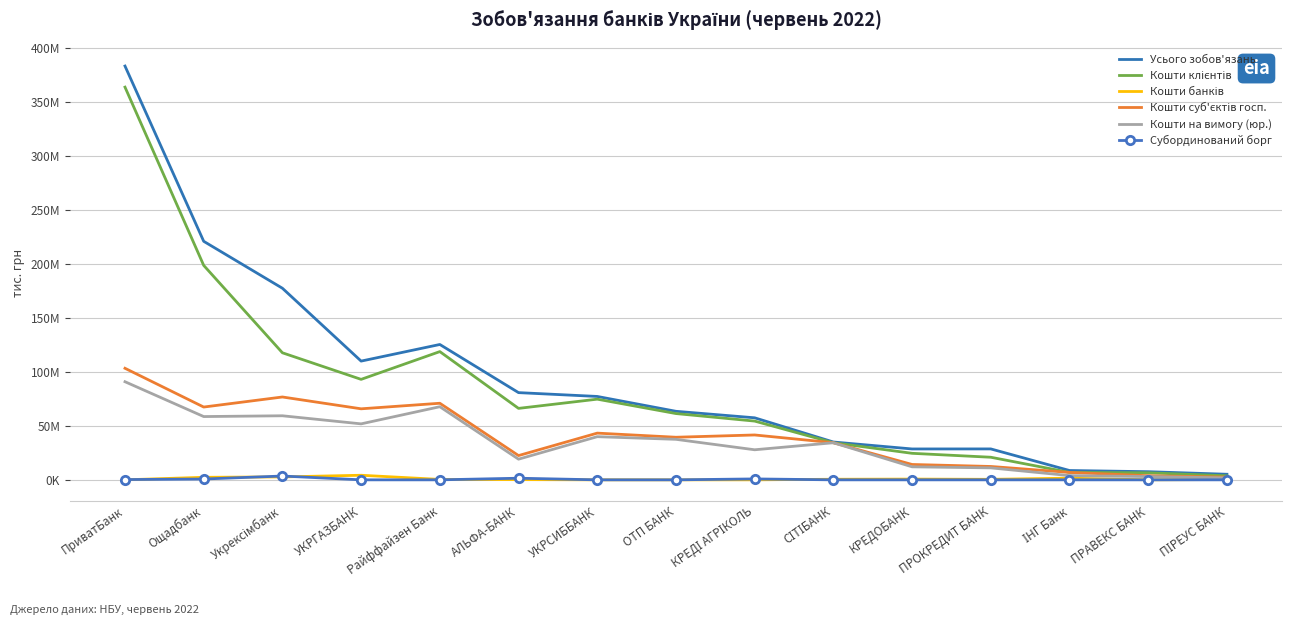

In Усього зобов'язань, how many points are lower than both neighbors (excluding endpoints)?

2